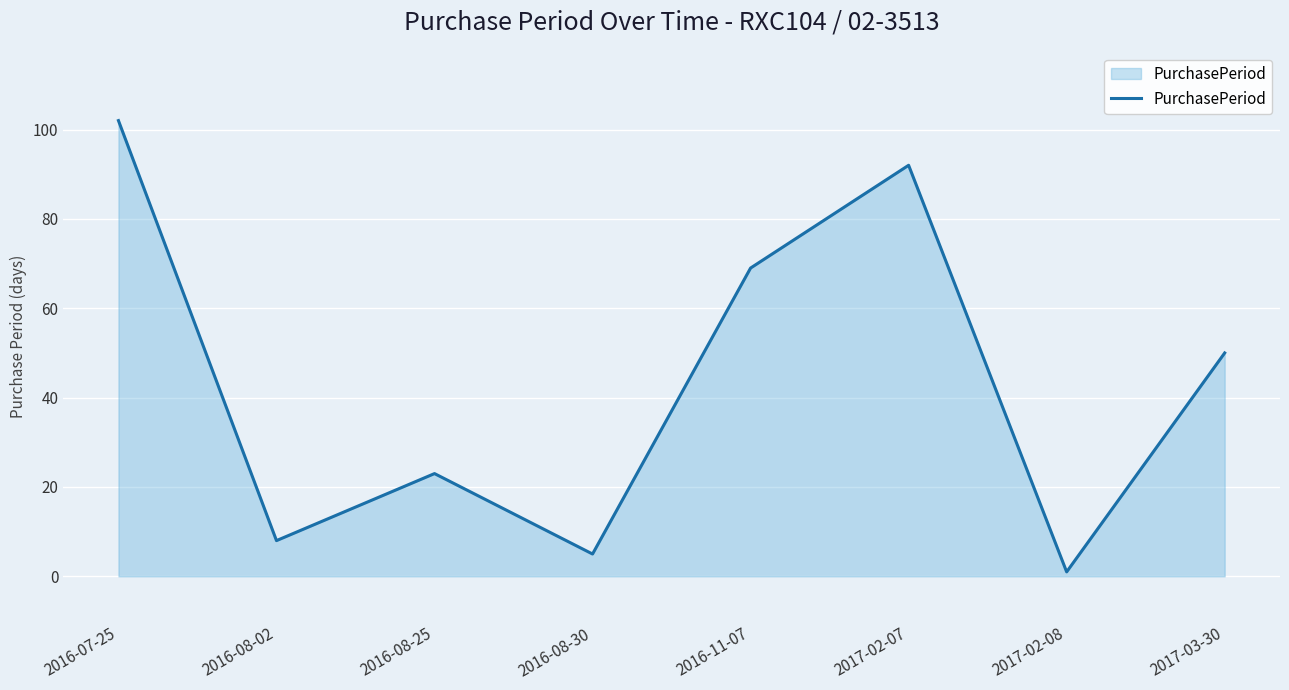

True or false: the data shows 23 at 2016-08-25.

True